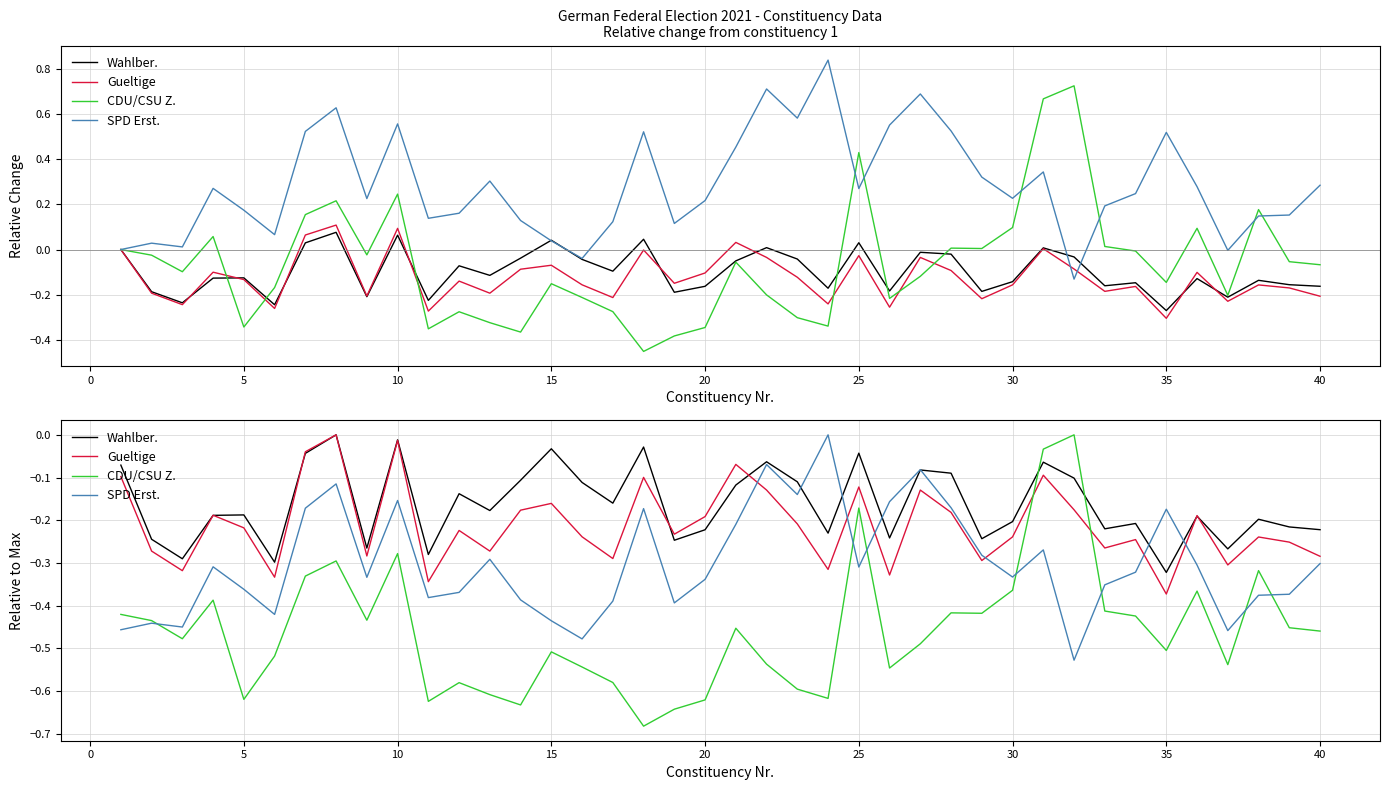

What is the average value of the CDU/CSU Z. series?

-0.5